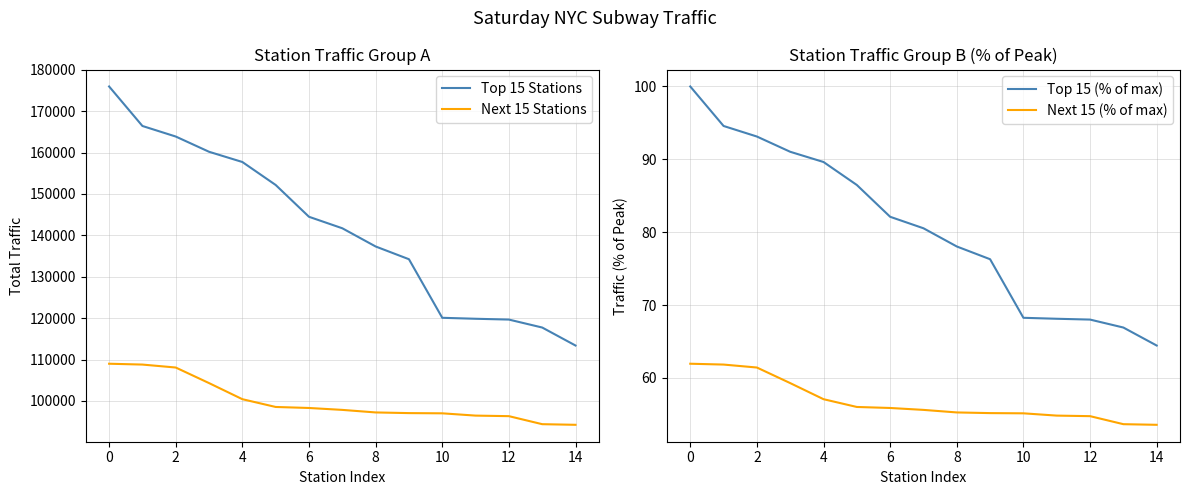

True or false: Top 15 Stations and Next 15 Stations intersect in this chart.

False